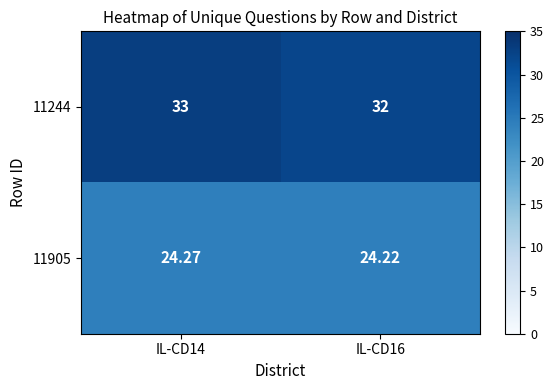

List the series in order of their peak value, highest first.

11244, 11905